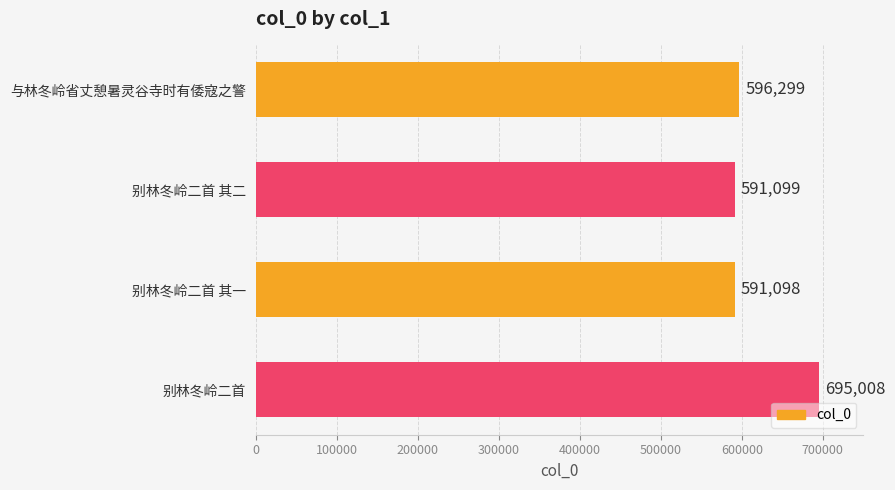

What is the change in value from 别林冬岭二首 其二 to 别林冬岭二首?

+103909